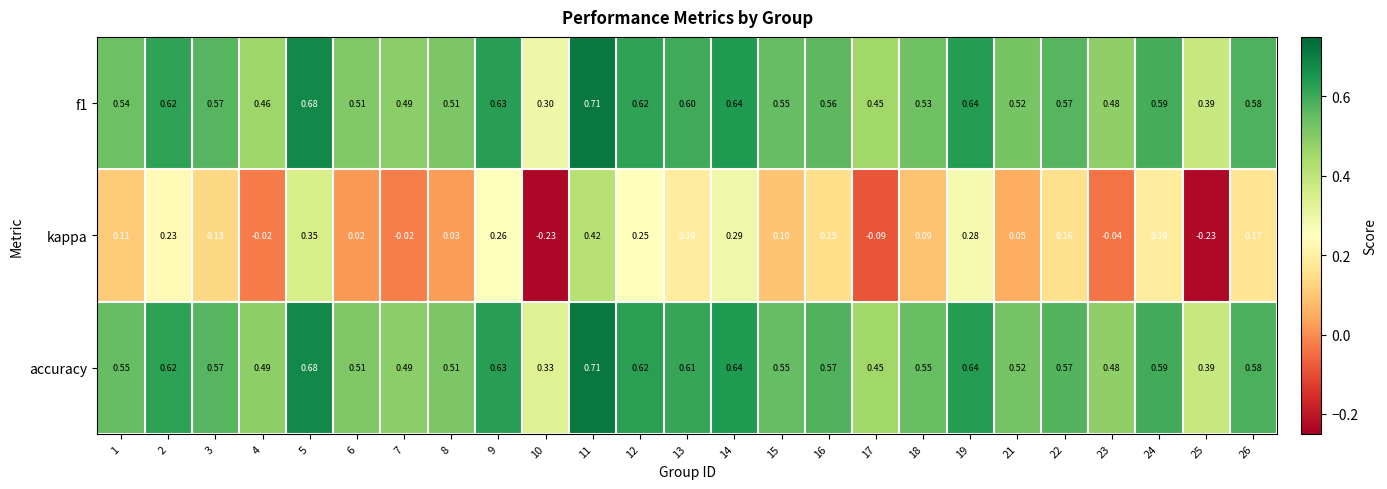

Which series has the largest total across all categories?

accuracy